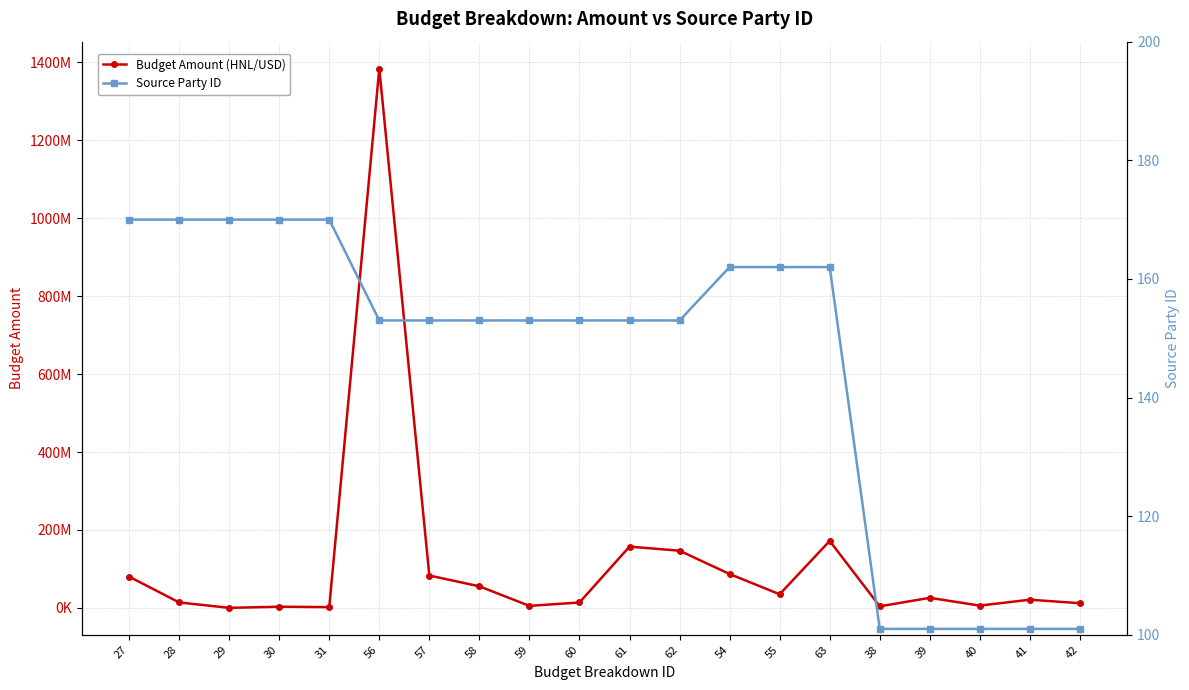

At which label is Budget Amount (HNL/USD) closest to 692146048?

63